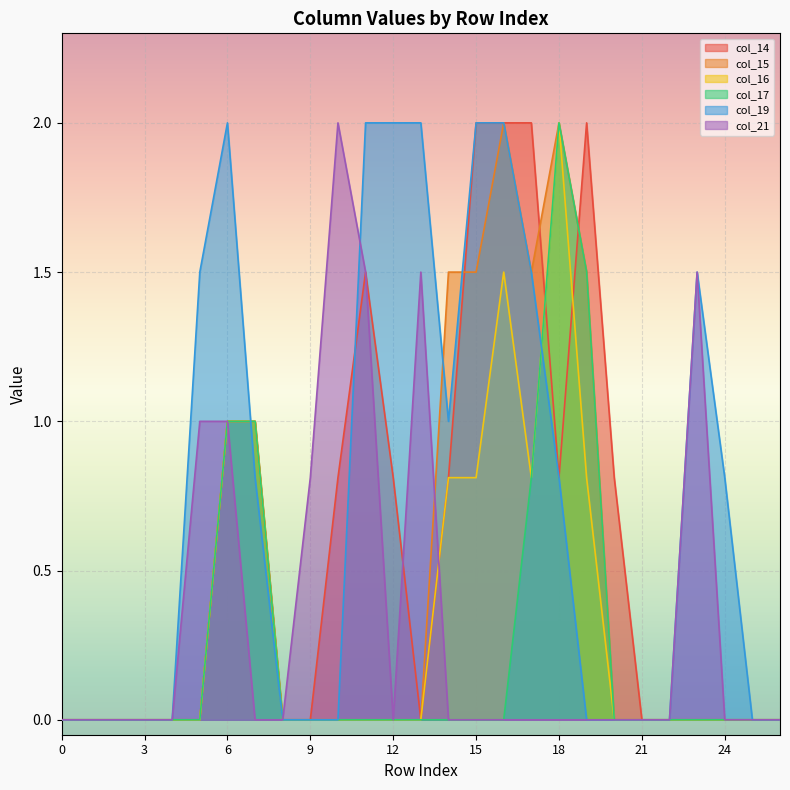

Reading right to left, list all the values displayed in this chart.

col_14: 26=0.0	25=0.0	24=0.0	23=0.0	22=0.0	21=0.0	20=0.8	19=2.0	18=0.8	17=2.0	16=2.0	15=2.0	14=0.8	13=0.0	12=0.8	11=1.5	10=0.8	9=0.0	8=0.0	7=1.0	6=1.0	5=0.0	4=0.0	3=0.0	2=0.0	1=0.0	0=0.0
col_15: 26=0.0	25=0.0	24=0.0	23=0.0	22=0.0	21=0.0	20=0.0	19=1.5	18=2.0	17=1.5	16=2.0	15=1.5	14=1.5	13=0.0	12=0.0	11=0.0	10=0.0	9=0.0	8=0.0	7=1.0	6=1.0	5=0.0	4=0.0	3=0.0	2=0.0	1=0.0	0=0.0
col_16: 26=0.0	25=0.0	24=0.0	23=0.0	22=0.0	21=0.0	20=0.0	19=0.8	18=2.0	17=0.8	16=1.5	15=0.8	14=0.8	13=0.0	12=0.0	11=0.0	10=0.0	9=0.0	8=0.0	7=1.0	6=1.0	5=0.0	4=0.0	3=0.0	2=0.0	1=0.0	0=0.0
col_17: 26=0.0	25=0.0	24=0.0	23=0.0	22=0.0	21=0.0	20=0.0	19=1.5	18=2.0	17=0.8	16=0.0	15=0.0	14=0.0	13=0.0	12=0.0	11=0.0	10=0.0	9=0.0	8=0.0	7=1.0	6=1.0	5=0.0	4=0.0	3=0.0	2=0.0	1=0.0	0=0.0
col_19: 26=0.0	25=0.0	24=0.8	23=1.5	22=0.0	21=0.0	20=0.0	19=0.0	18=0.8	17=1.5	16=2.0	15=2.0	14=1.0	13=2.0	12=2.0	11=2.0	10=0.0	9=0.0	8=0.0	7=0.8	6=2.0	5=1.5	4=0.0	3=0.0	2=0.0	1=0.0	0=0.0
col_21: 26=0.0	25=0.0	24=0.0	23=1.5	22=0.0	21=0.0	20=0.0	19=0.0	18=0.0	17=0.0	16=0.0	15=0.0	14=0.0	13=1.5	12=0.0	11=1.5	10=2.0	9=0.8	8=0.0	7=0.0	6=1.0	5=1.0	4=0.0	3=0.0	2=0.0	1=0.0	0=0.0